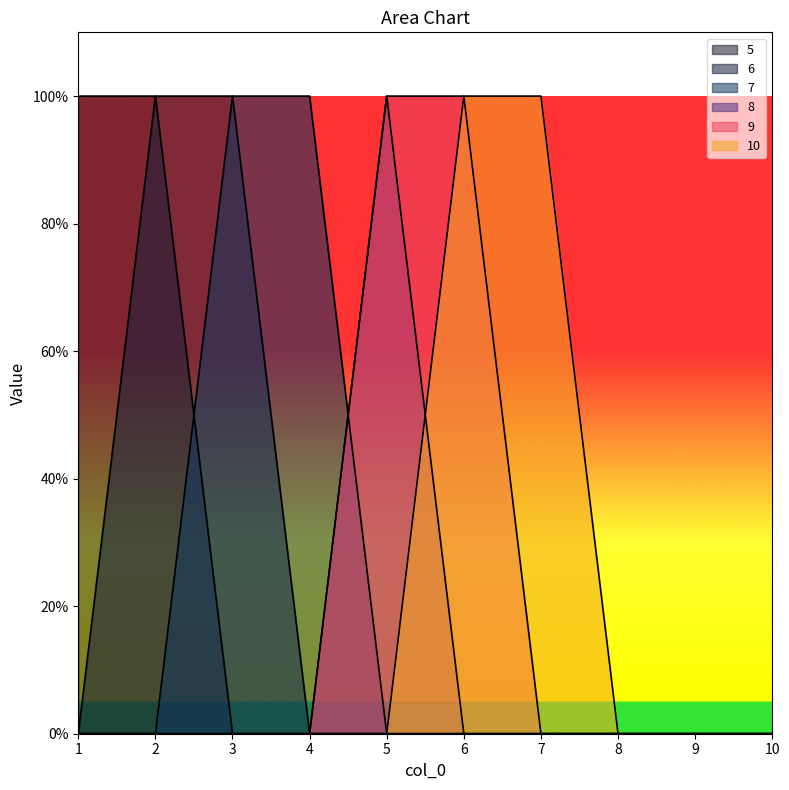

What is the difference between the maximum and minimum values in the 7 series?

1